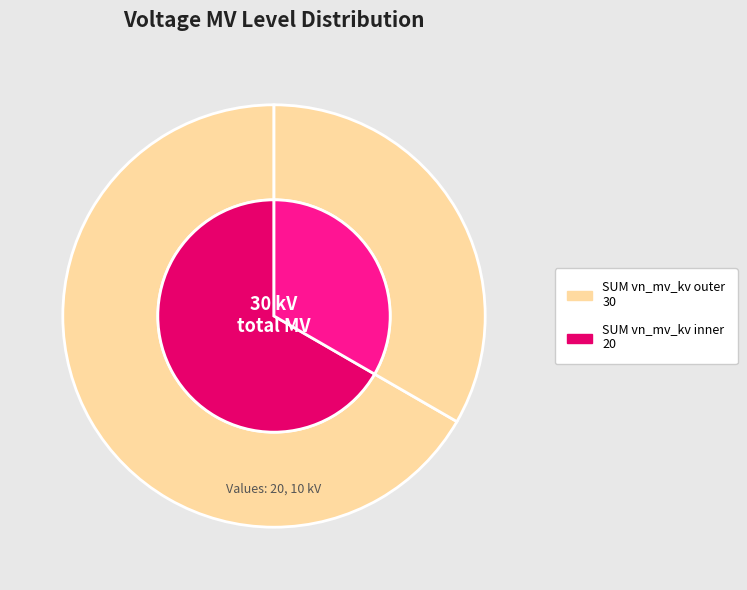

How many segments does this pie chart have?

2